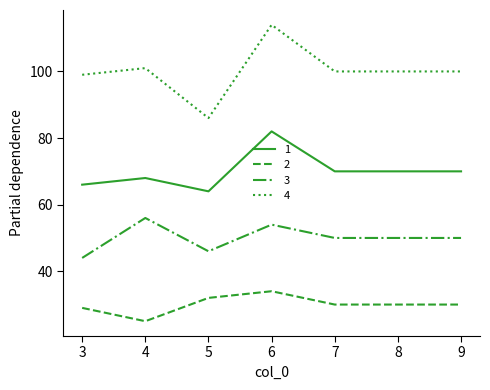

Does the chart have visible grid lines?

No